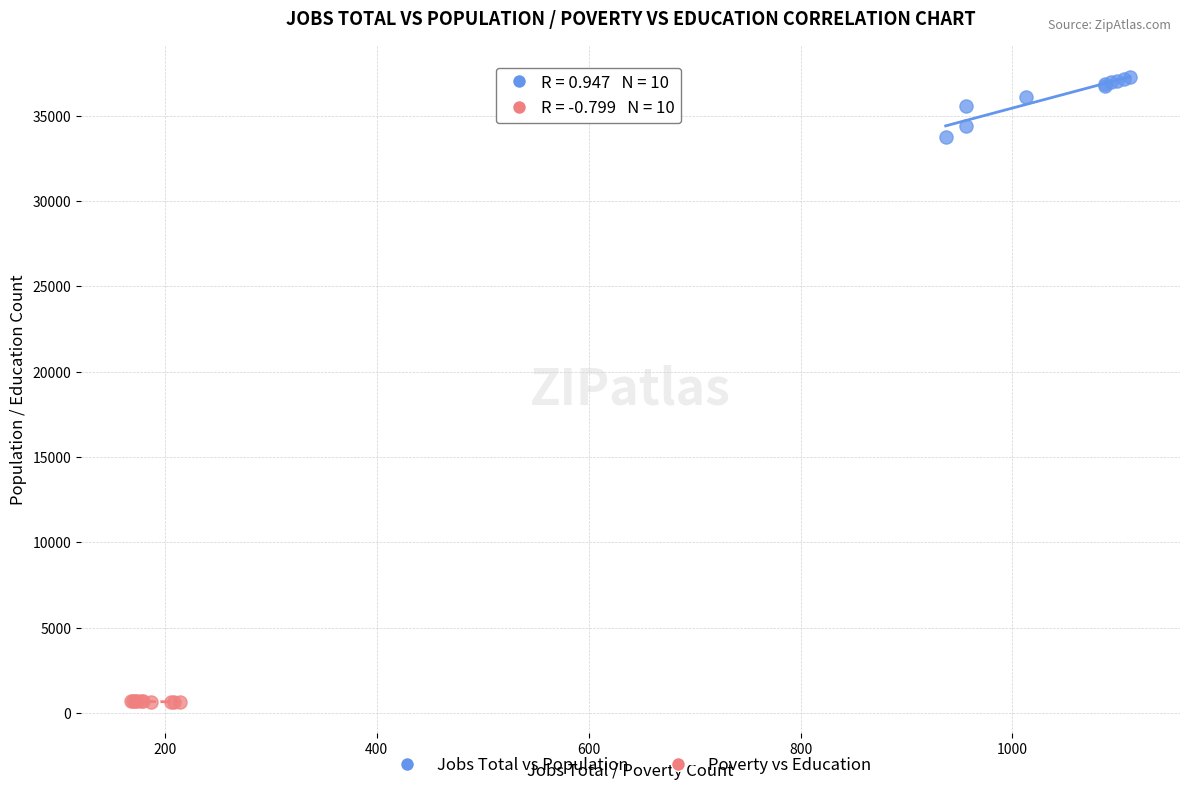

Which series reaches the maximum Y coordinate?

Jobs Total vs Population